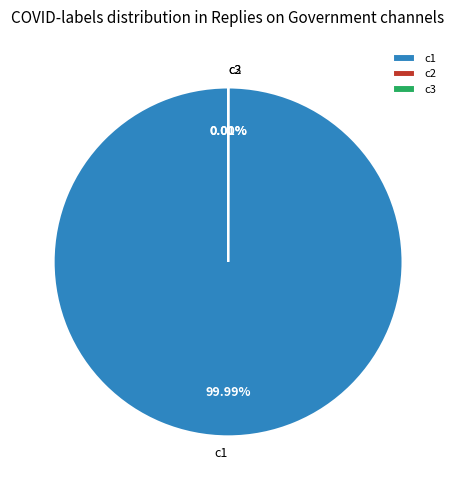

The c3 slice represents 0% of the pie. True or false?

True